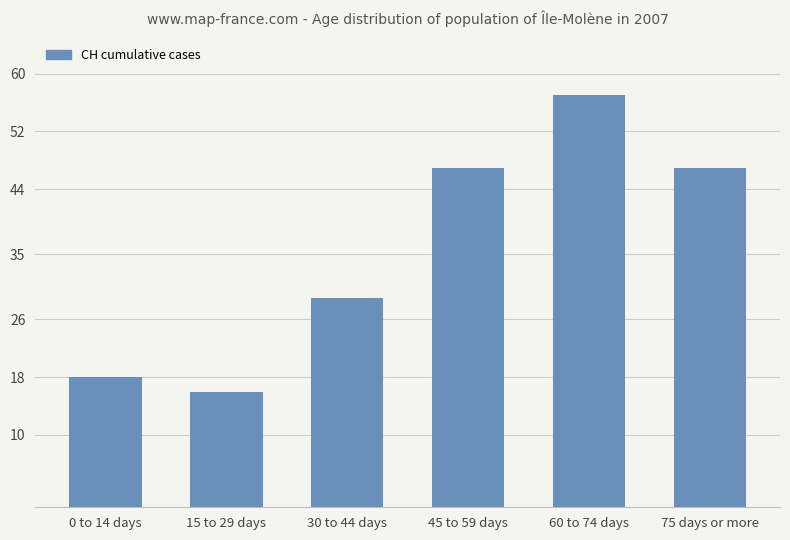

What position from the right is 30 to 44 days?

4